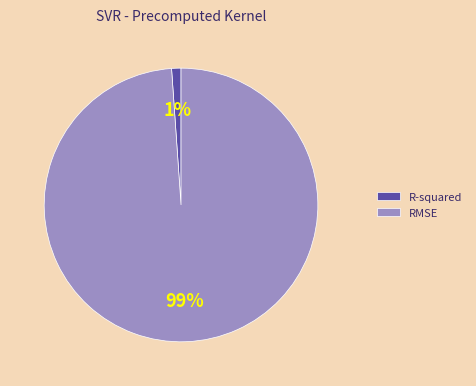

How many slices are in this pie chart?

2